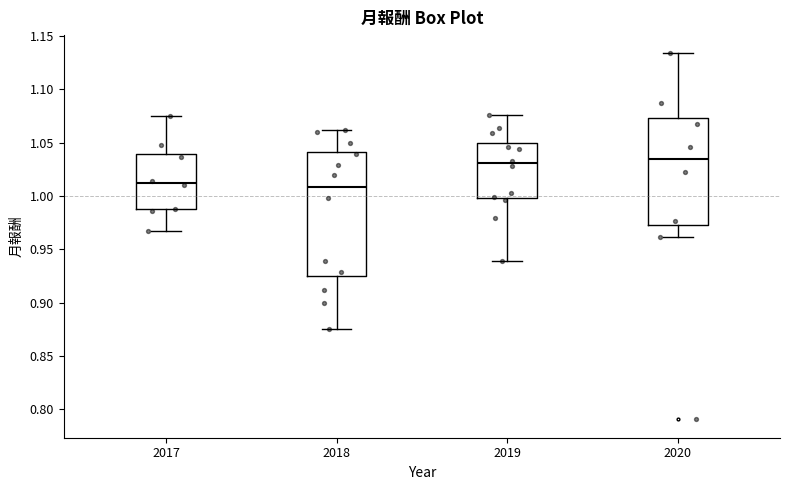

Where does the upper whisker of the box at x = 2017 end on the y-axis? The values are not printed on the chart, so give them approximately, as read against the axis.

1.075